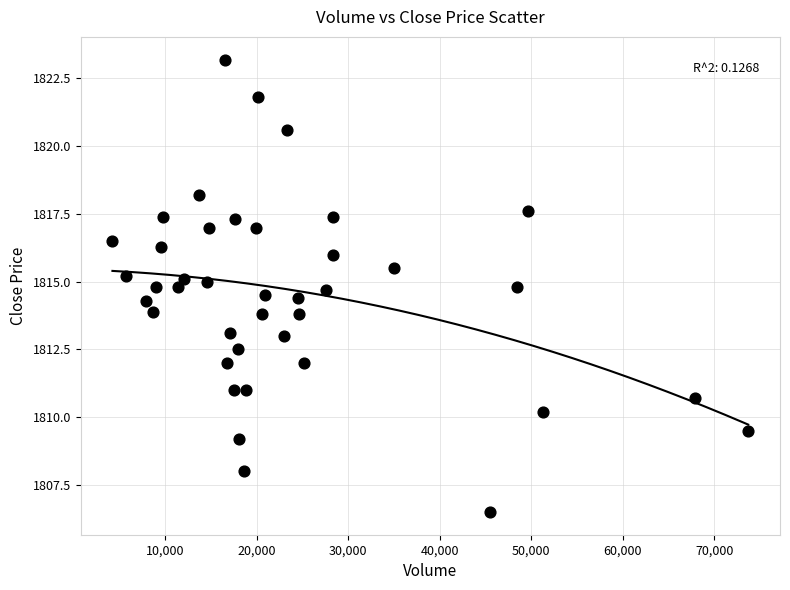

What is the range of X values (max minus min)?

69461.0